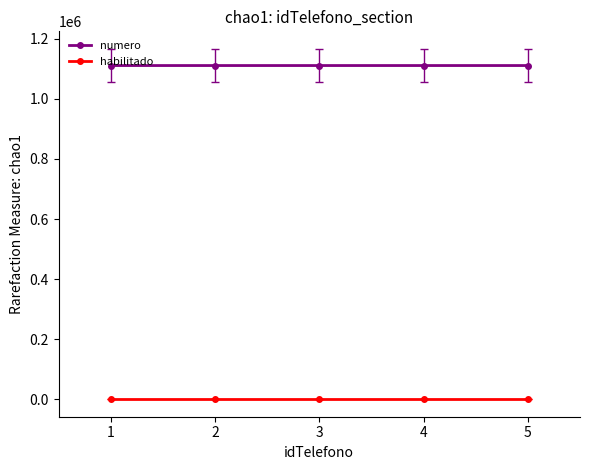

List the series in order of their overall mean, lowest first.

habilitado, numero